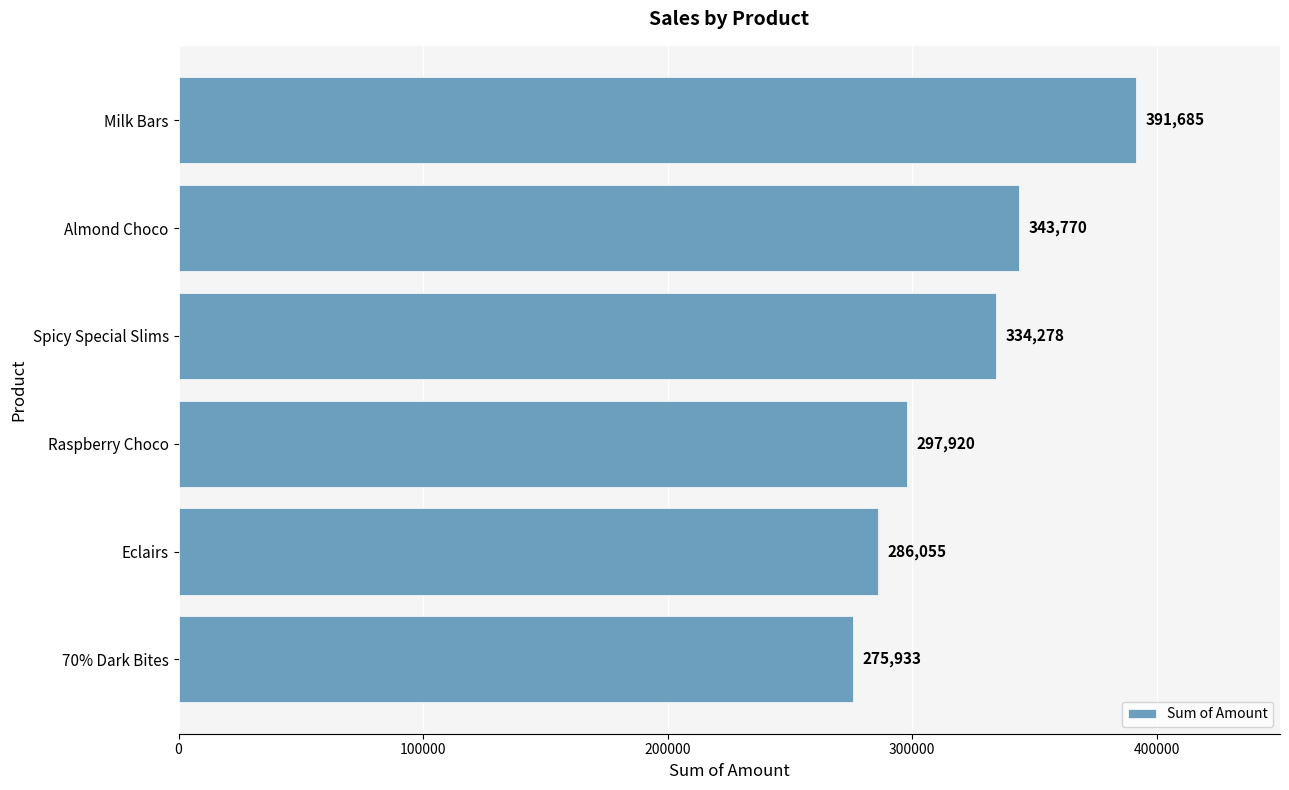

What is the average value?

321607